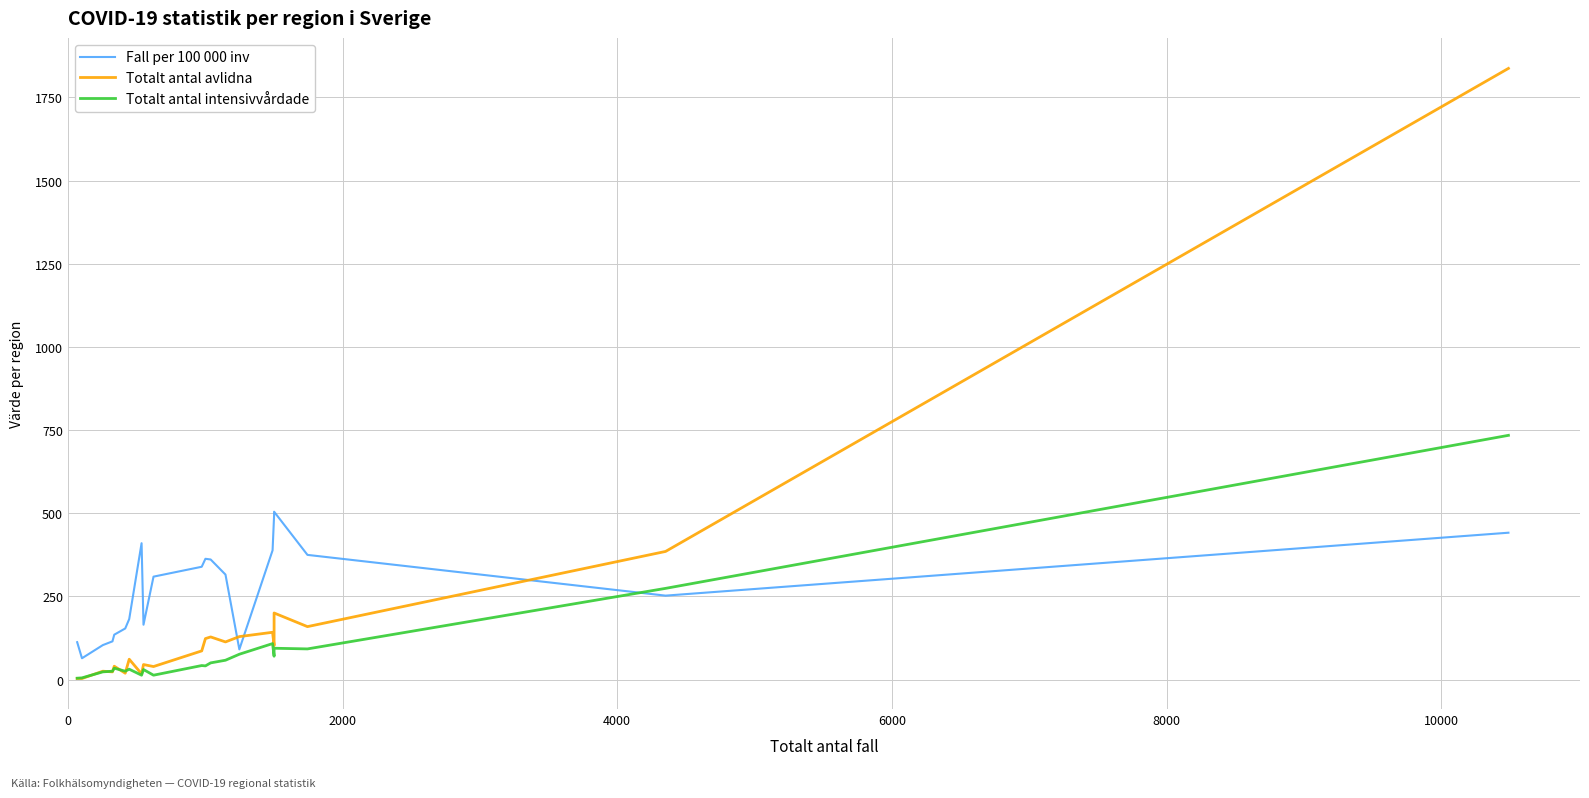

Is the value of Fall per 100 000 inv at 18 greater than the value of Totalt antal intensivvårdade at 19?

Yes